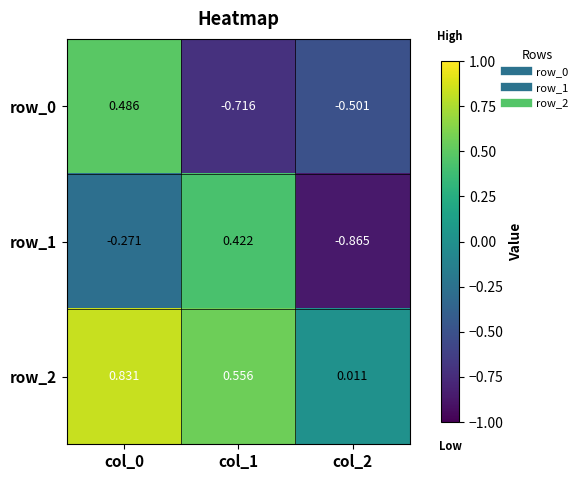

Is the value of row_0 at col_1 greater than the value of row_2 at col_1?

No